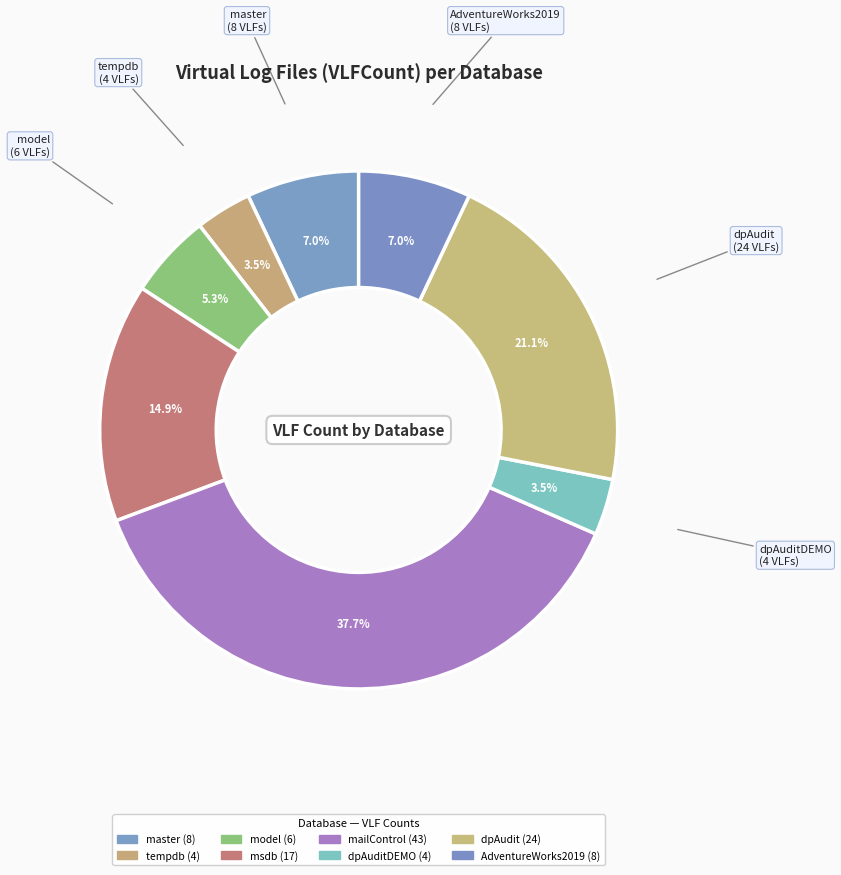

How many segments does this pie chart have?

8